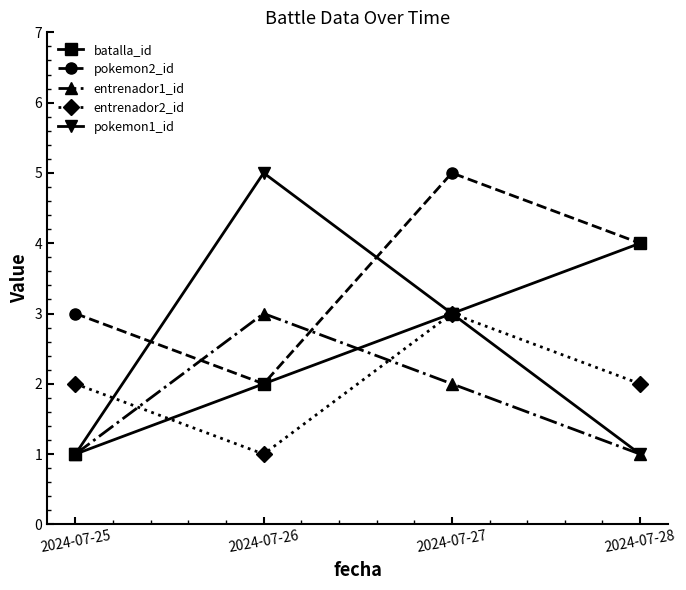

True or false: pokemon2_id and entrenador2_id cross at least once.

False